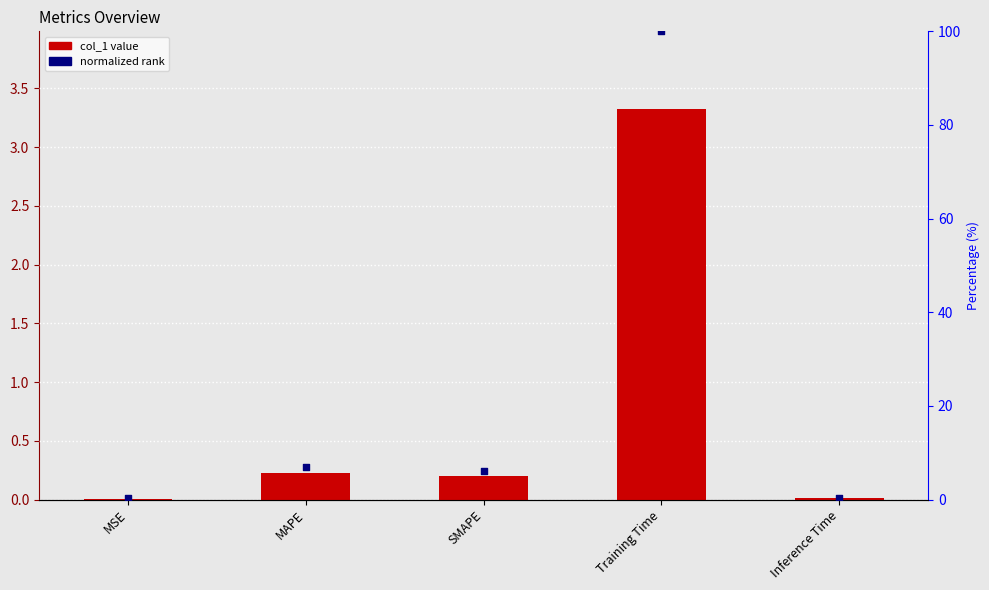

Is the value of col_1 at Inference Time greater than the value of normalized rank at MAPE?

No